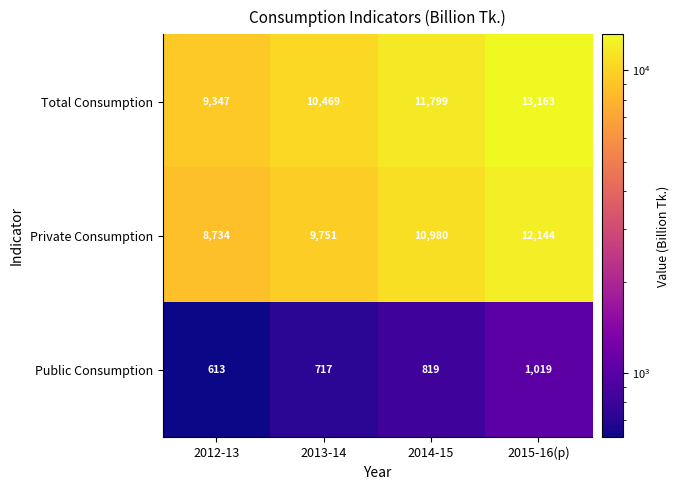

Reading left to right, list all the values displayed in this chart.

Total Consumption: 2012-13=9347	2013-14=10469	2014-15=11799	2015-16(p)=13163
Private Consumption: 2012-13=8734	2013-14=9751	2014-15=10980	2015-16(p)=12144
Public Consumption: 2012-13=613	2013-14=717	2014-15=819	2015-16(p)=1019